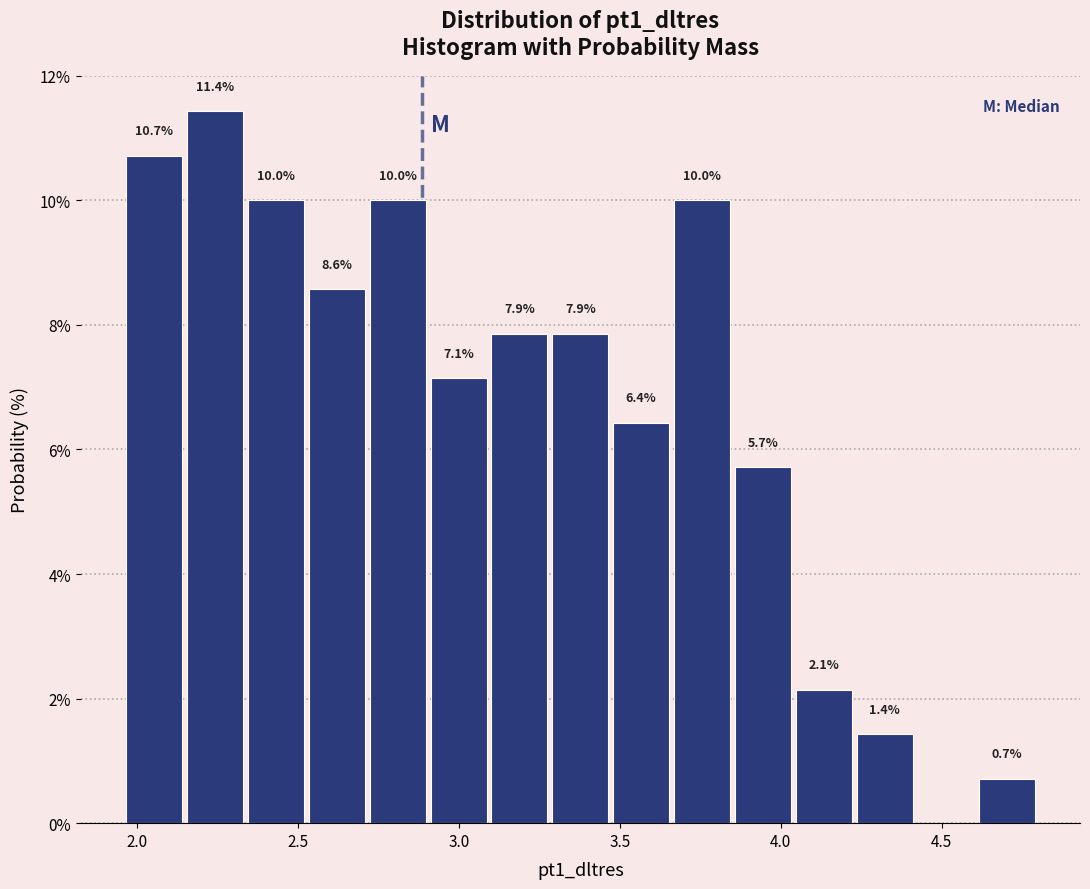

Read against the x-axis, roughly where is the centre of the tallest bar?

2.25